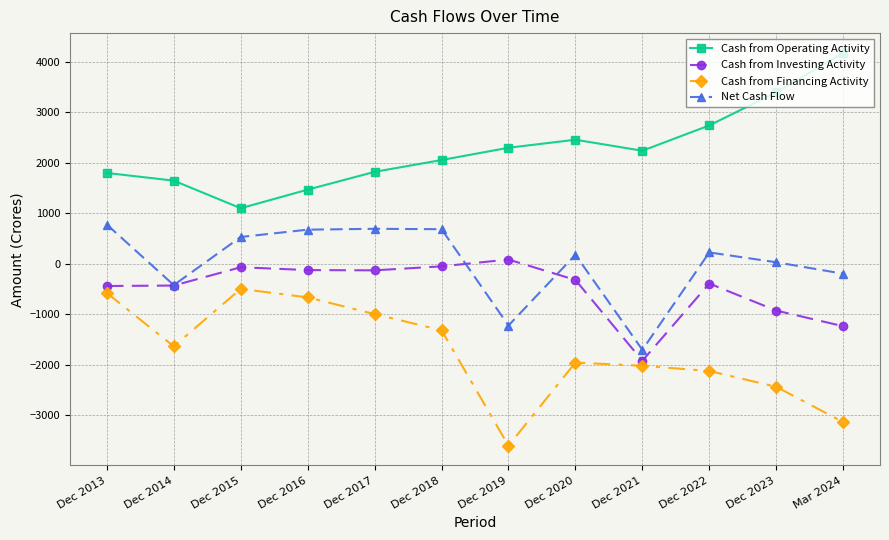

True or false: Cash from Operating Activity and Net Cash Flow intersect in this chart.

False